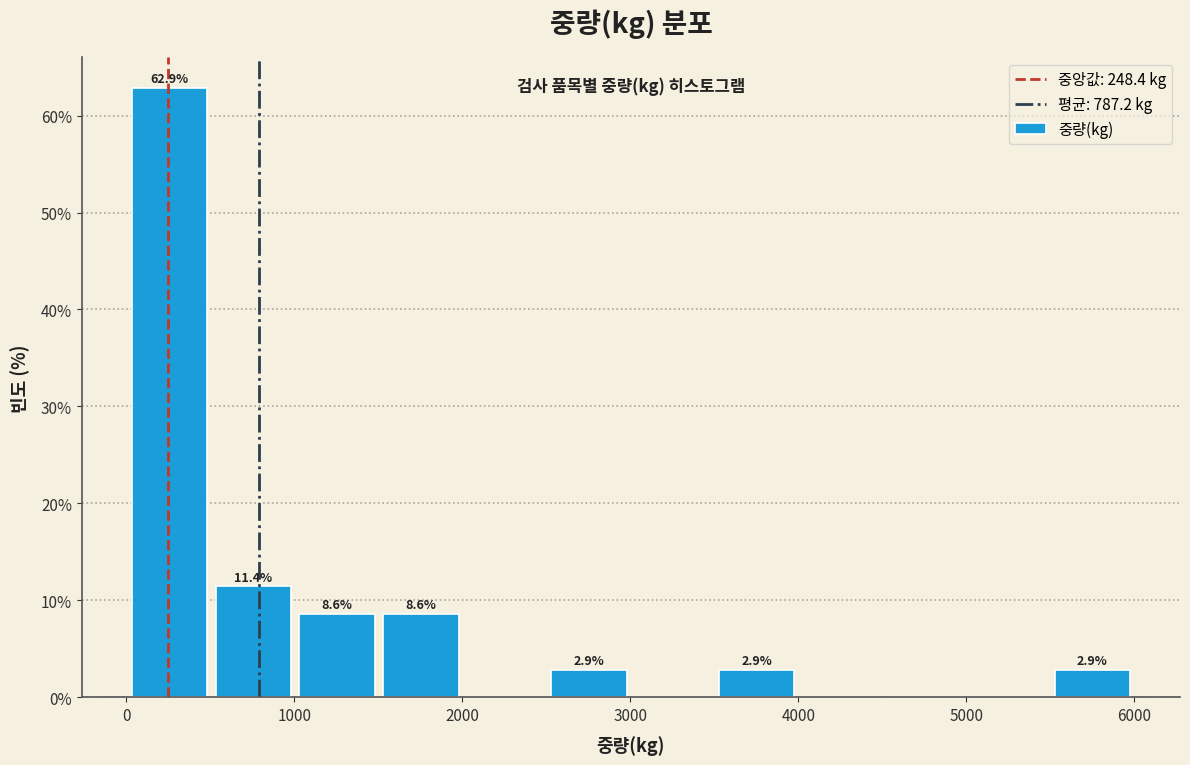

Over which range of the x-axis is the bar tallest?

0 to 500